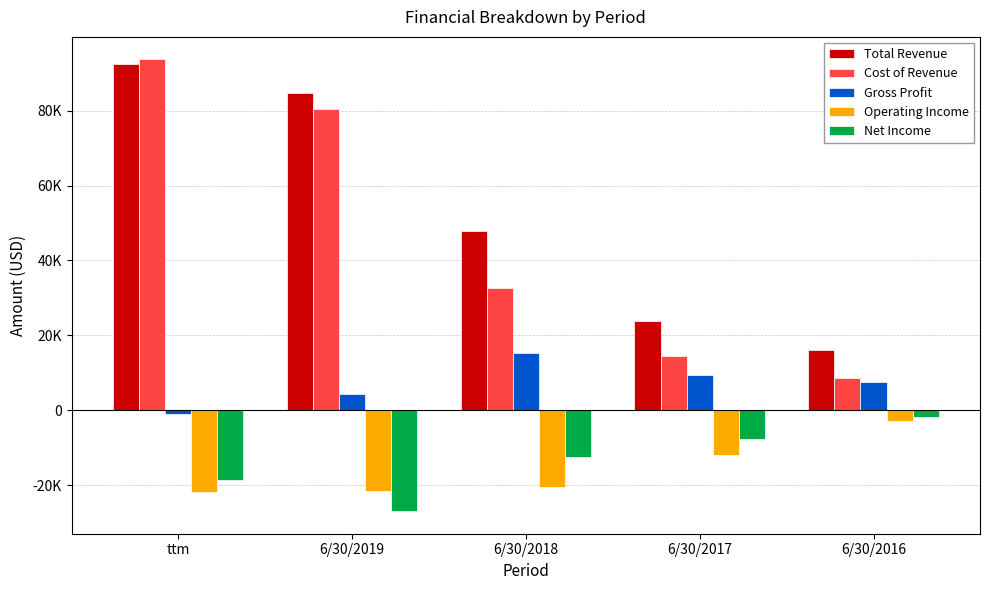

Reading left to right, what are all the values shown in this chart?

Total Revenue: 92573	84794	47877	23826	15999
Cost of Revenue: 93706	80601	32534	14438	8538
Gross Profit: -1133	4193	15343	9388	7461
Operating Income: -21738	-21680	-20511	-12088	-2955
Net Income: -18625	-26975	-12594	-7749	-1716